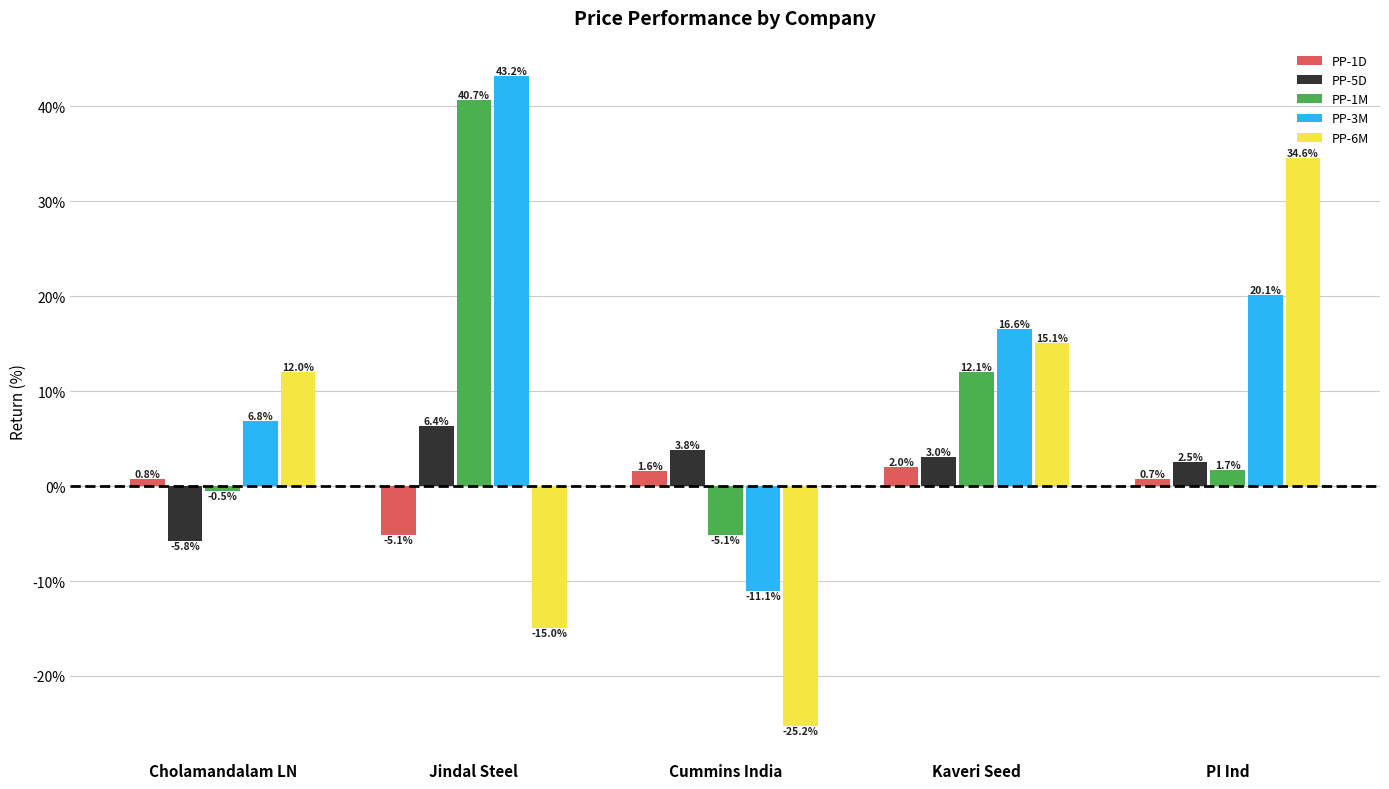

How many values in PP-1D are above zero?

4